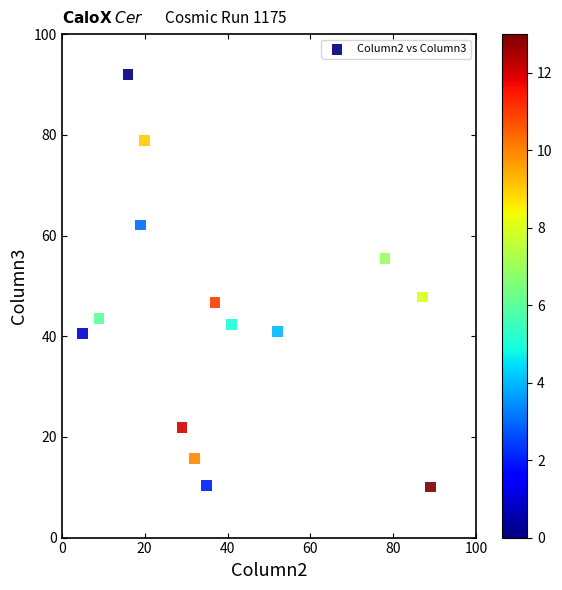

What is the range of X values (max minus min)?

84.0